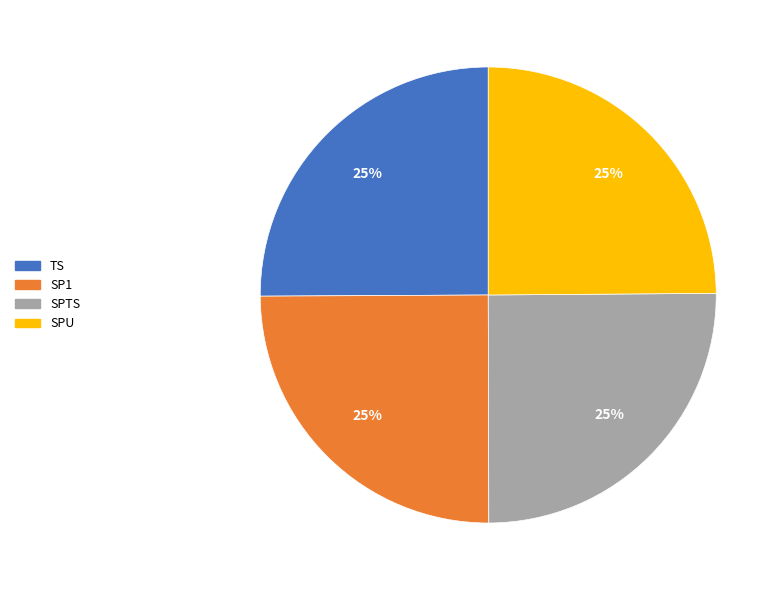

Is there any slice that represents more than half of the pie?

No